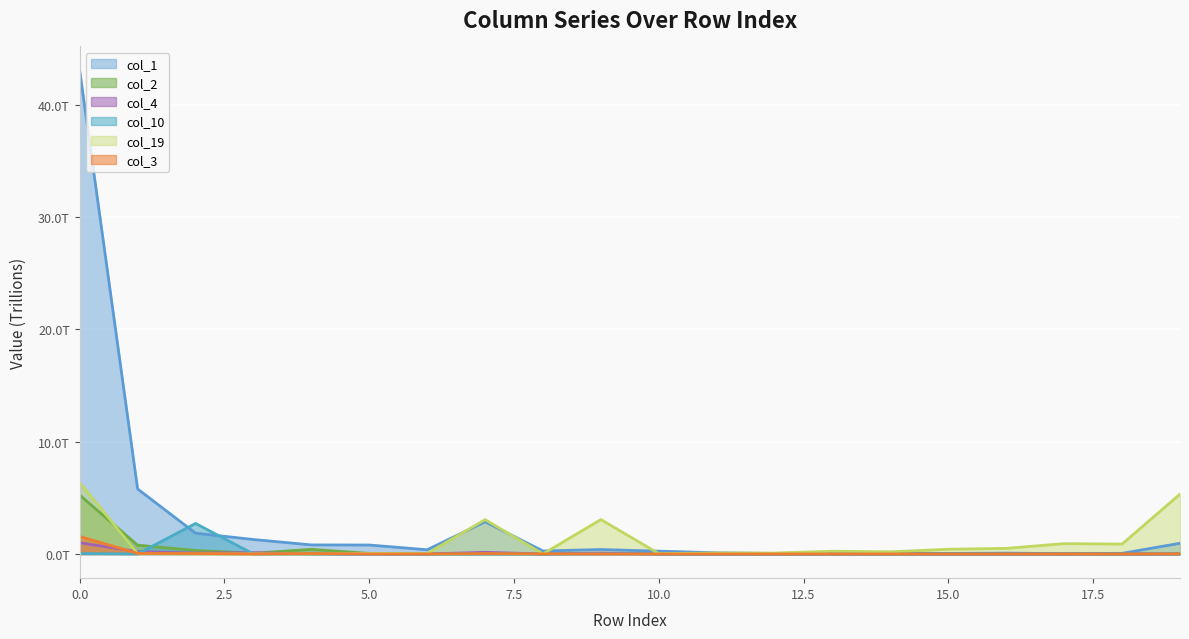

Does the chart display data point markers on the line(s)?

No